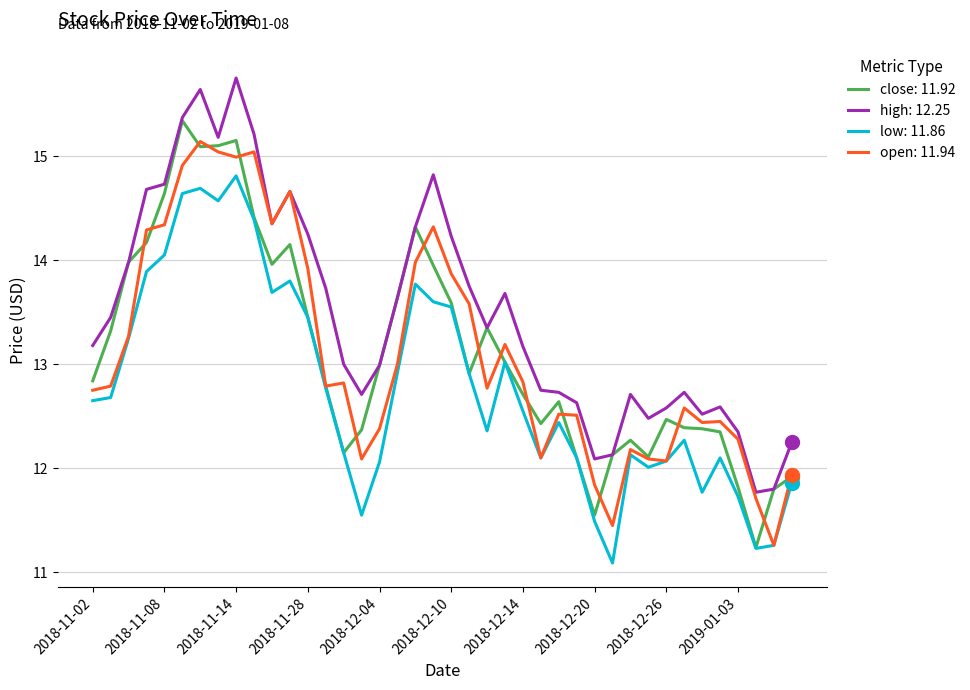

Rank the series by their maximum value, from highest to lowest.

high: 12.25, close: 11.92, open: 11.94, low: 11.86